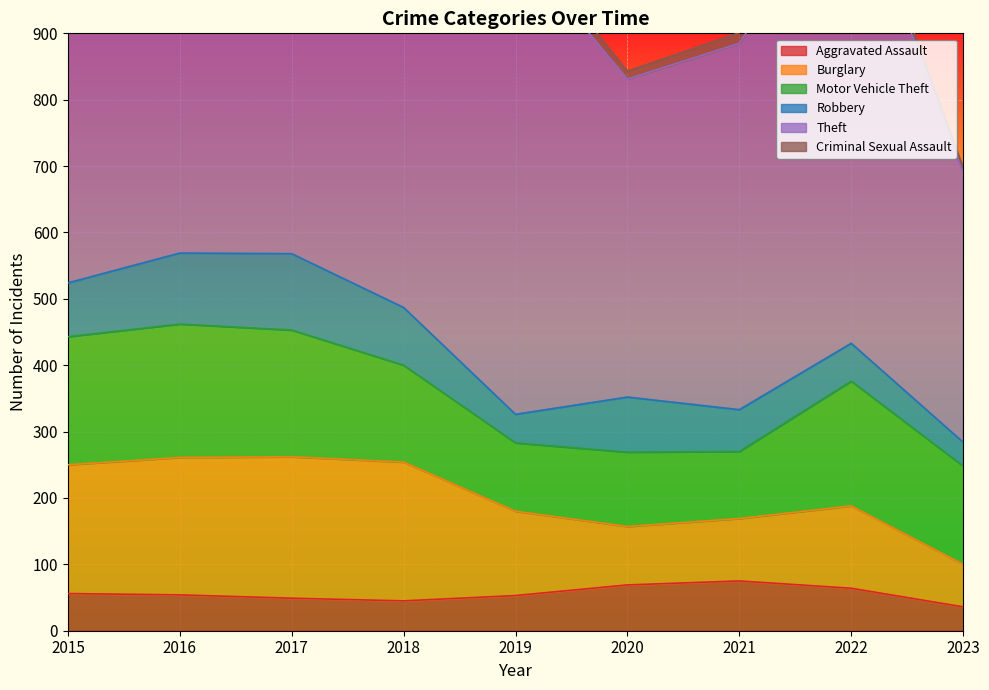

Which series has the largest total across all categories?

Theft